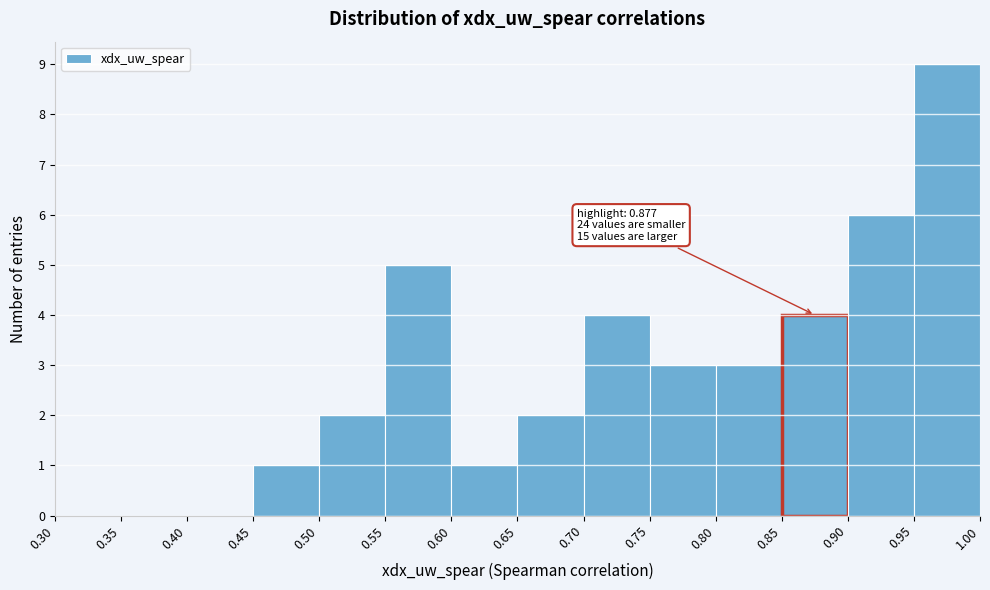

Over which range of the x-axis is the bar tallest?

0.95 to 1.00